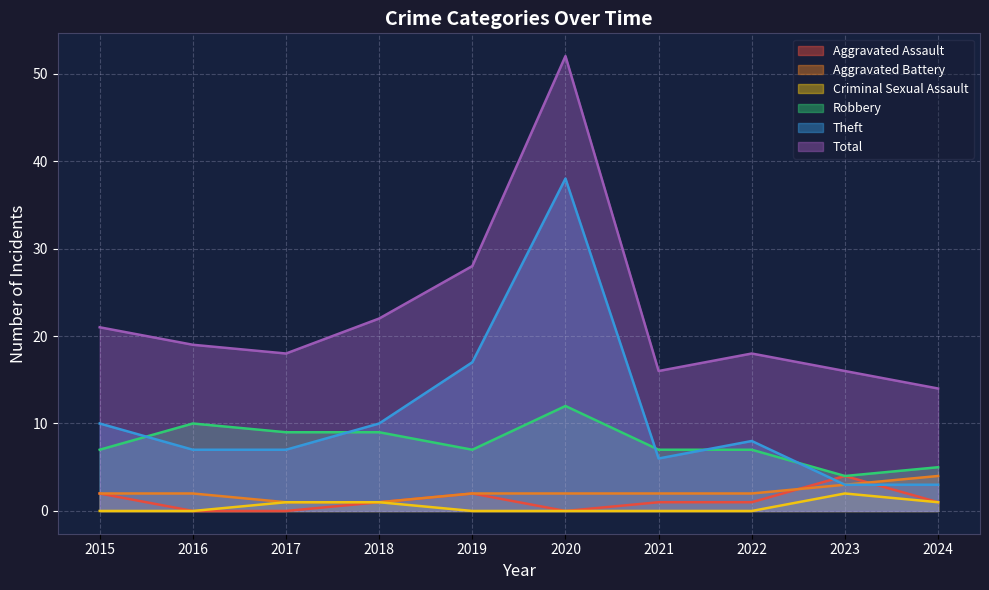

In Aggravated Assault, how many points are lower than both neighbors (excluding endpoints)?

1